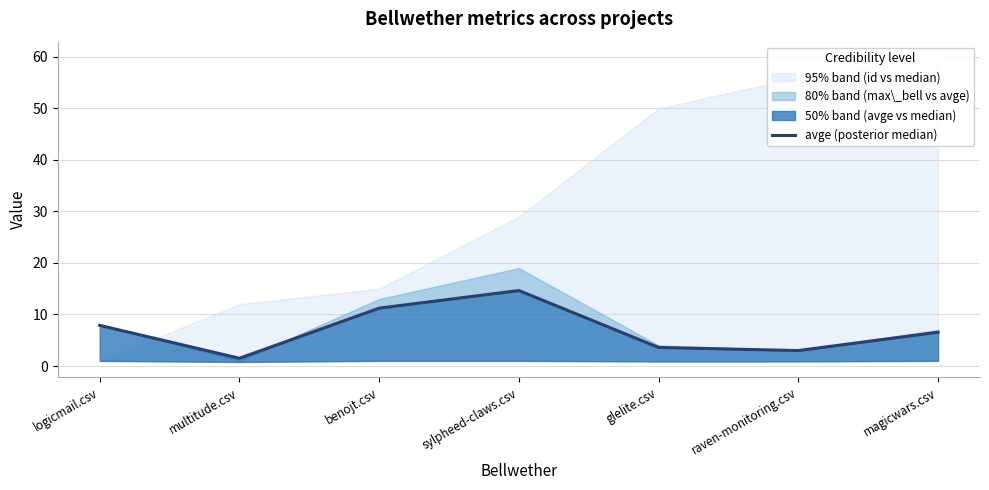

The chart shows a value of 4.5 at raven-monitoring.csv. True or false?

False